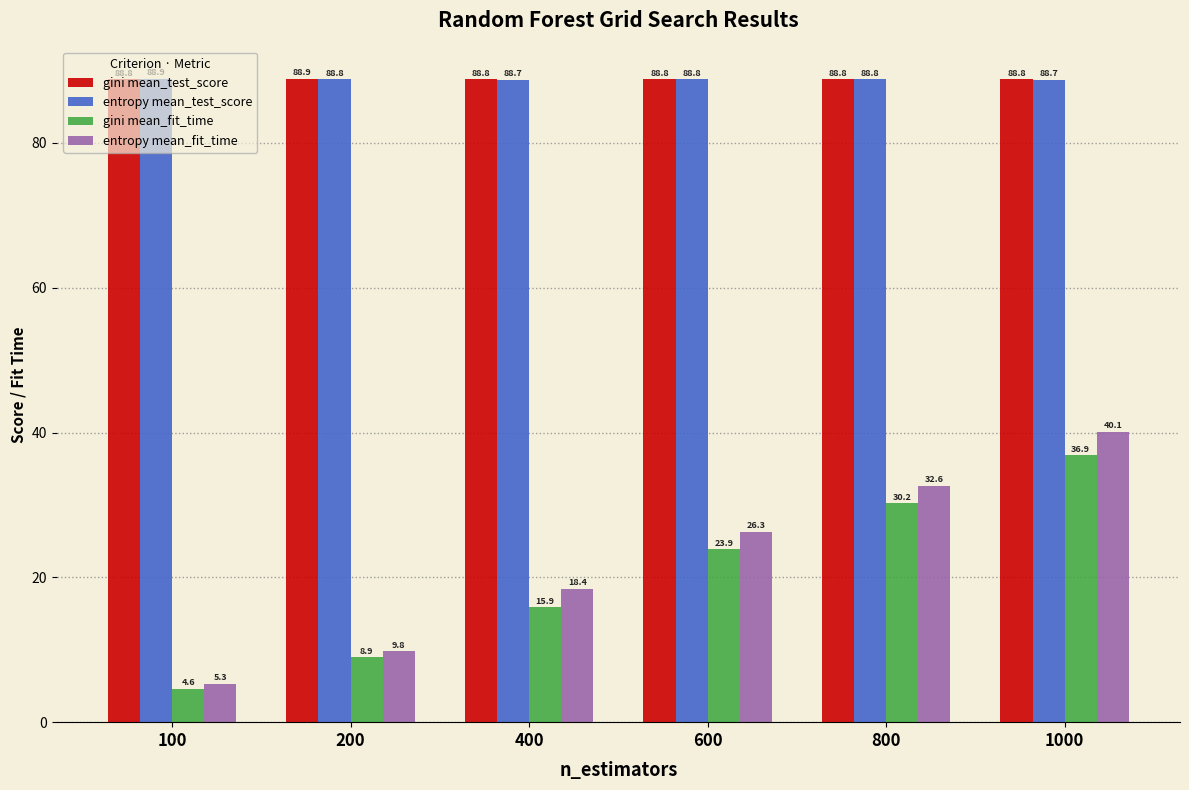

How many bars are there in each group?

4